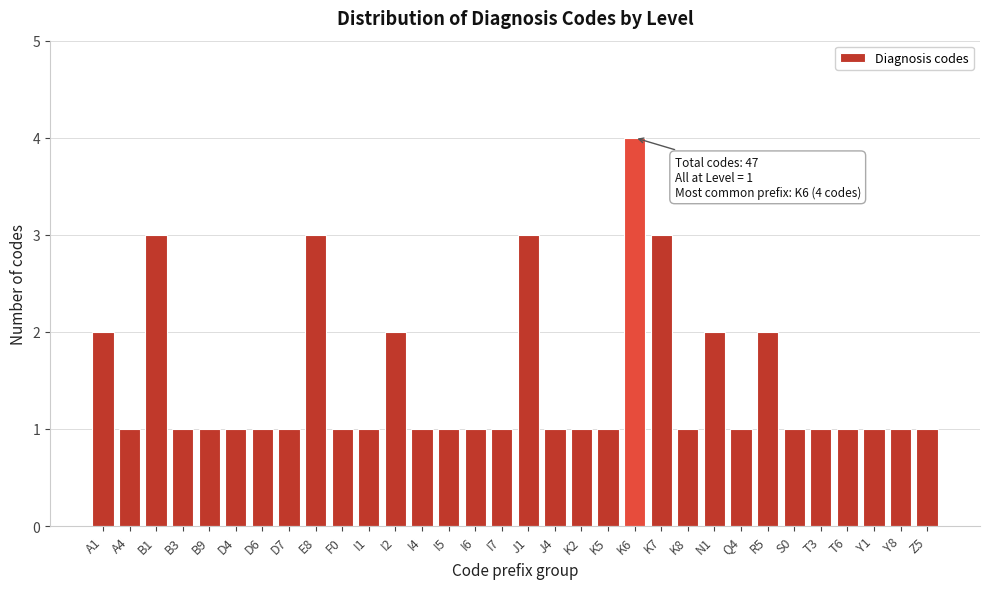

What is the maximum value shown in the chart?

4